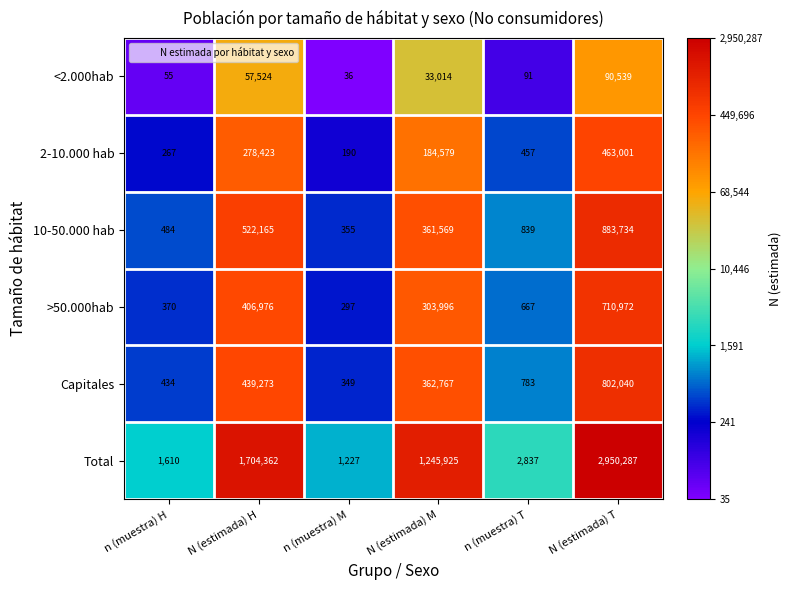

What is the average value of the >50.000hab series?

237213